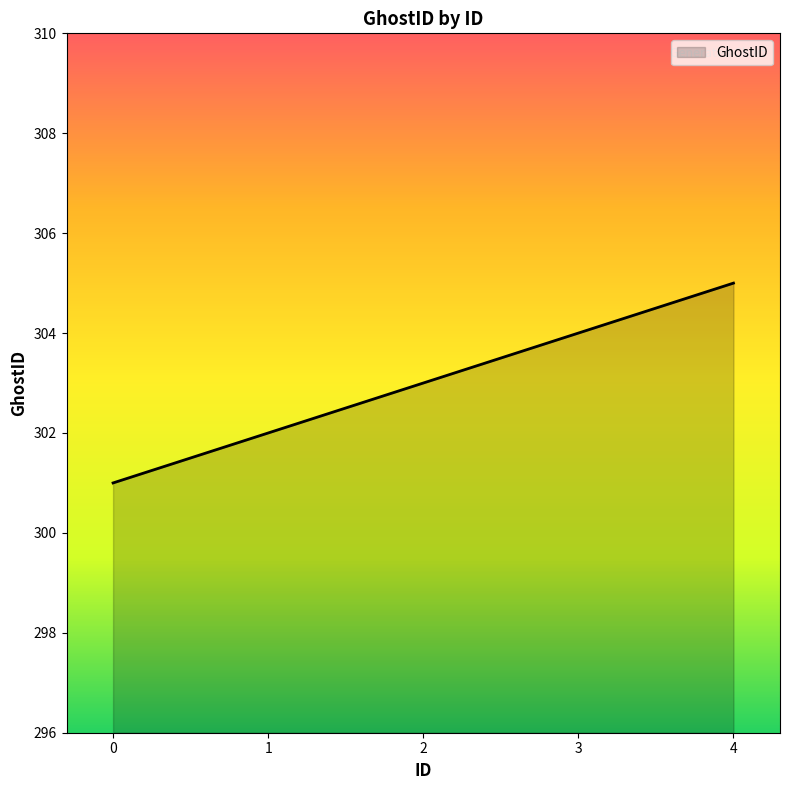

How many values are below 303?

2